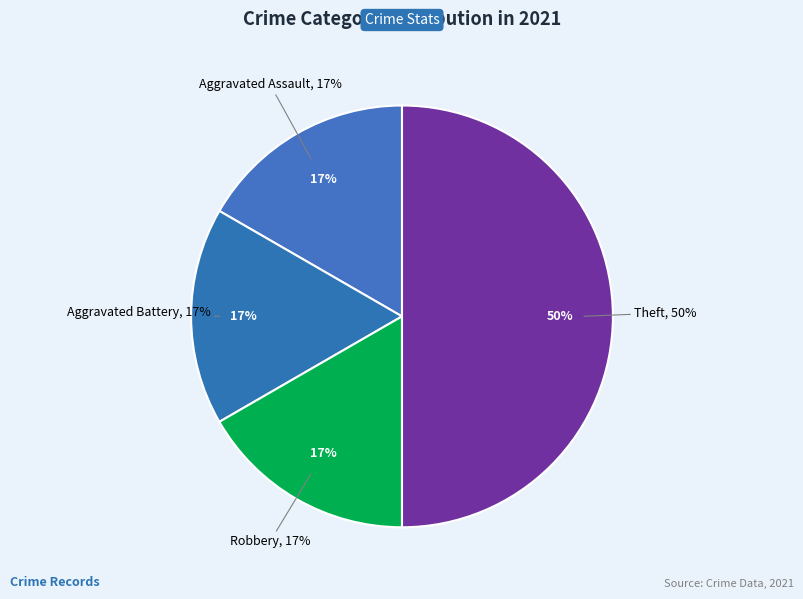

Which category has the biggest portion of the pie?

Theft